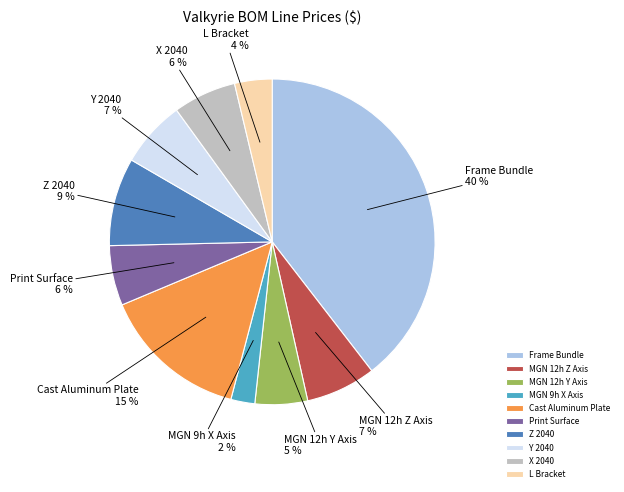

To the nearest percent, what percentage of the pie is Y 2040?

7%